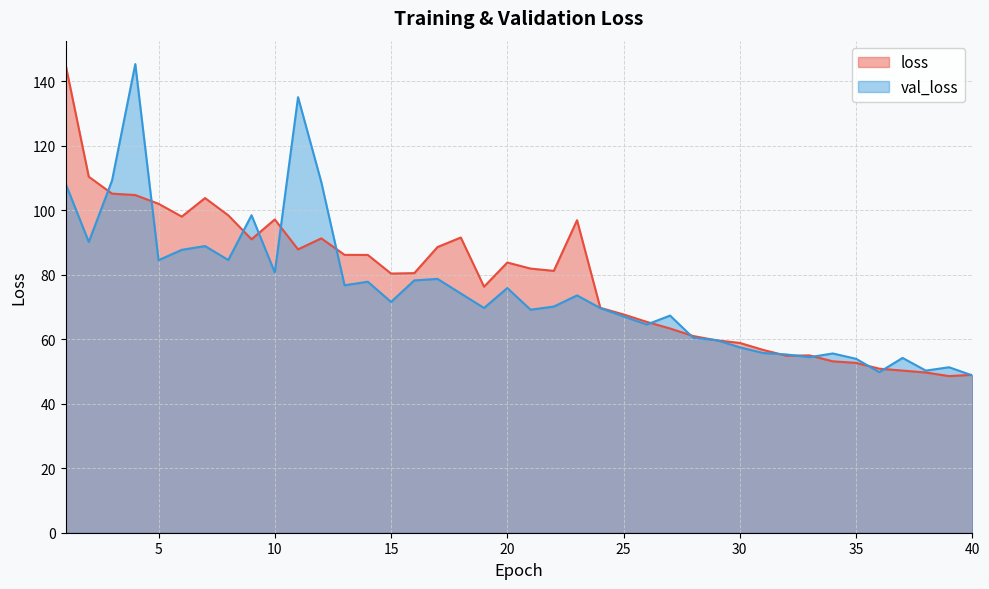

Count the number of categories in the chart.

40